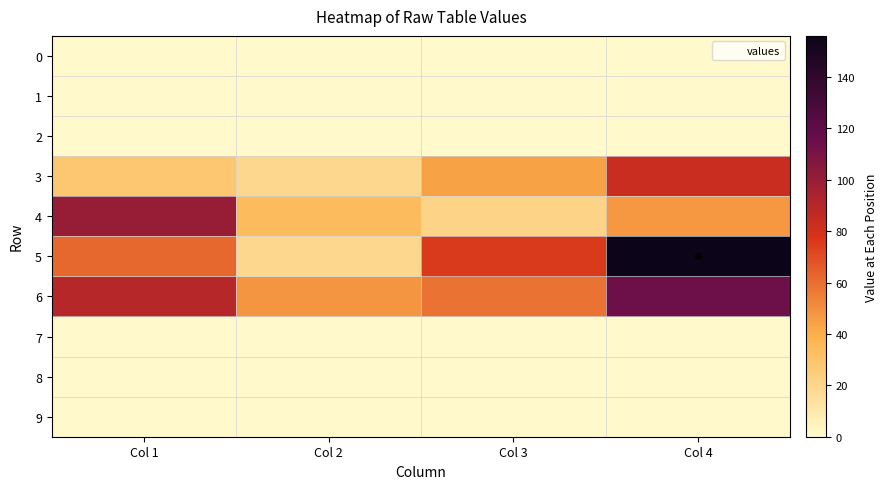

Between Col 1 and Col 3, which series saw the biggest shift?

4